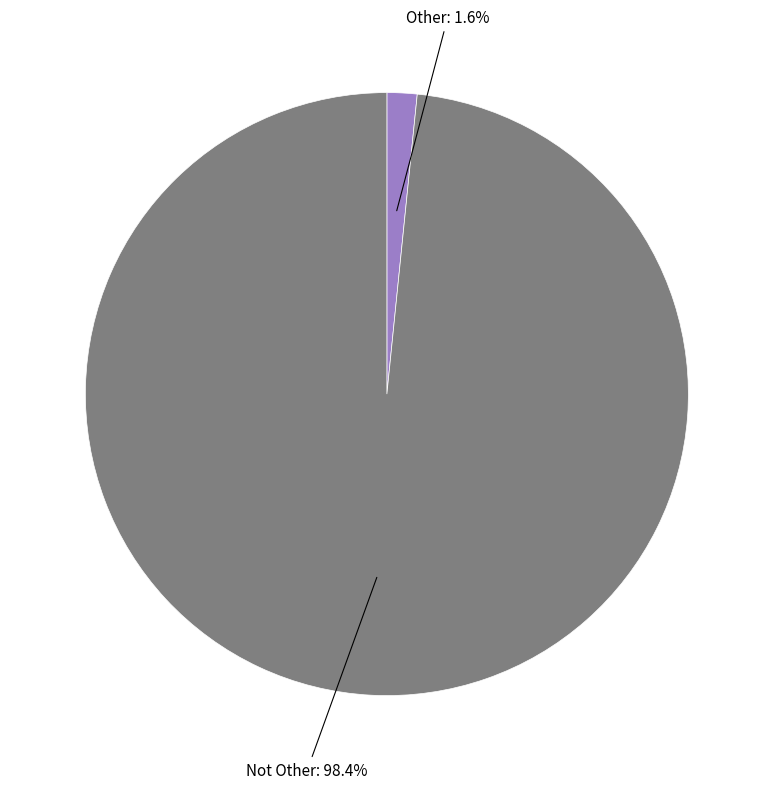

How many slices are in this pie chart?

2